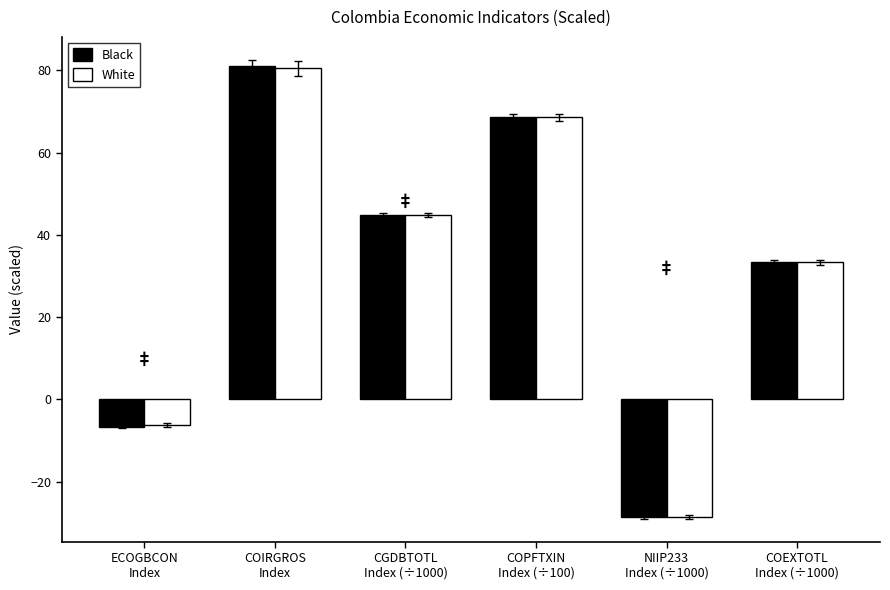

Does the chart contain stacked bars?

No